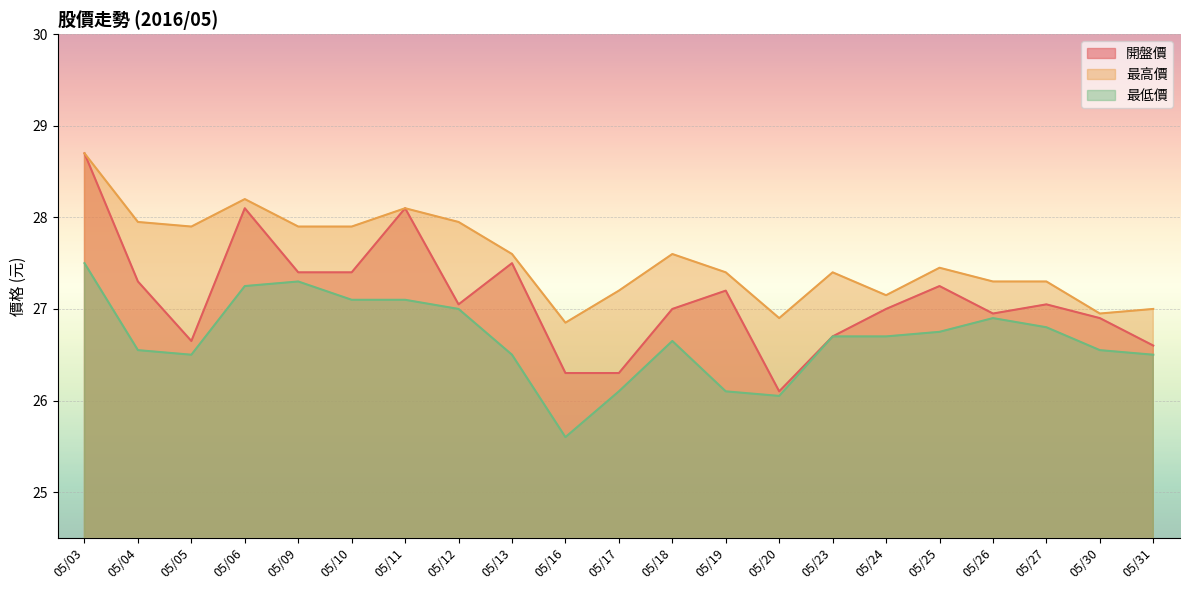

At which category does 最低價 reach its first local peak?

05/09